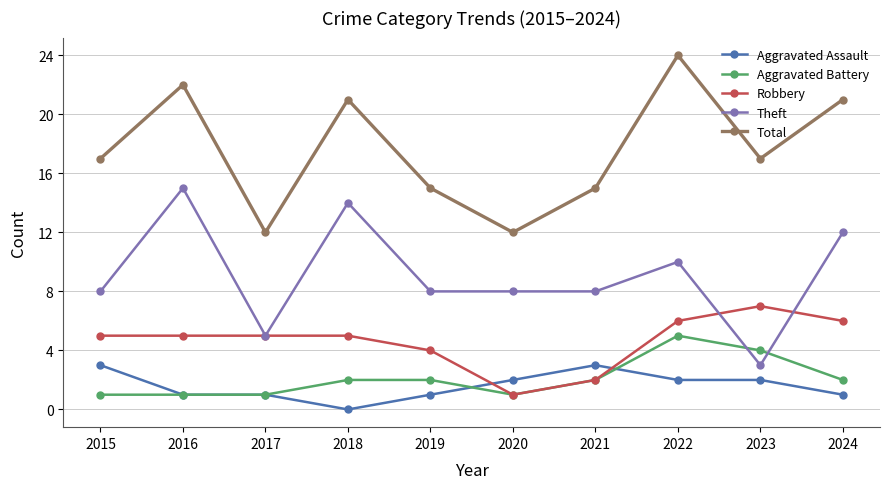

Read the Aggravated Battery value at 2023.

4